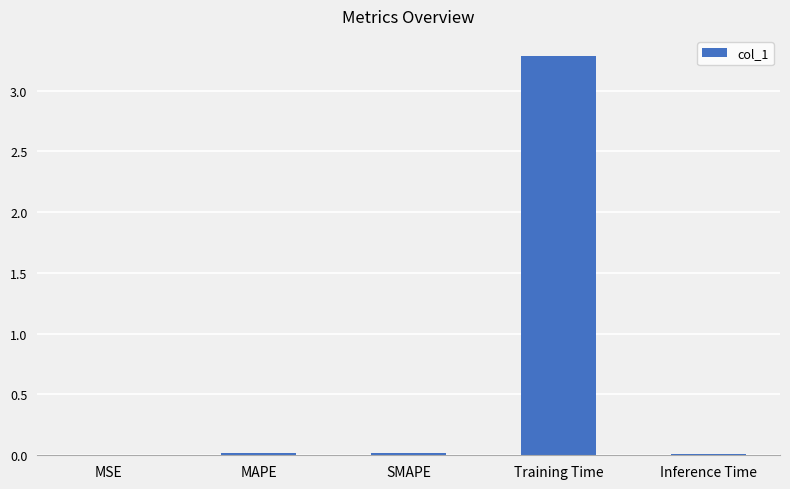

What is the maximum value shown in the chart?

3.3